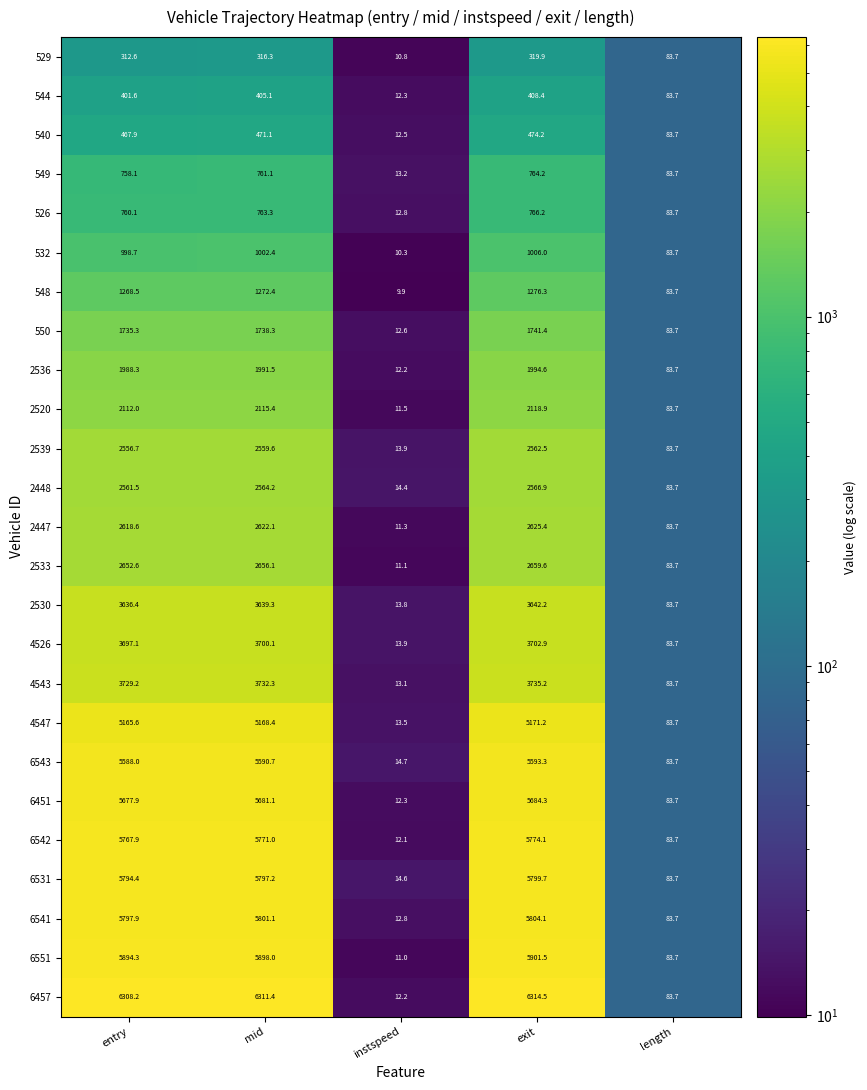

Which series has the largest total across all categories?

6457